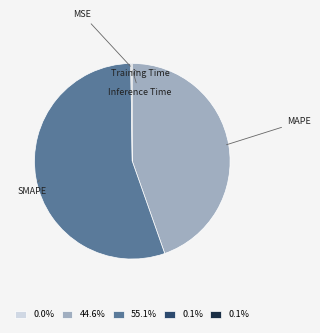

How many slices are in this pie chart?

5